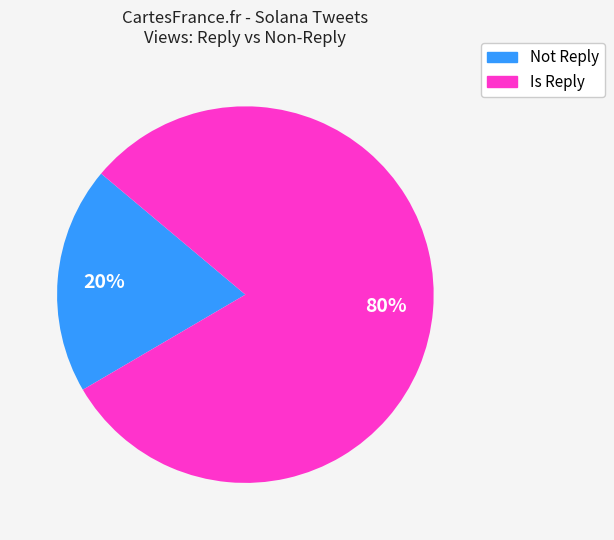

Does any single category account for the majority?

Yes